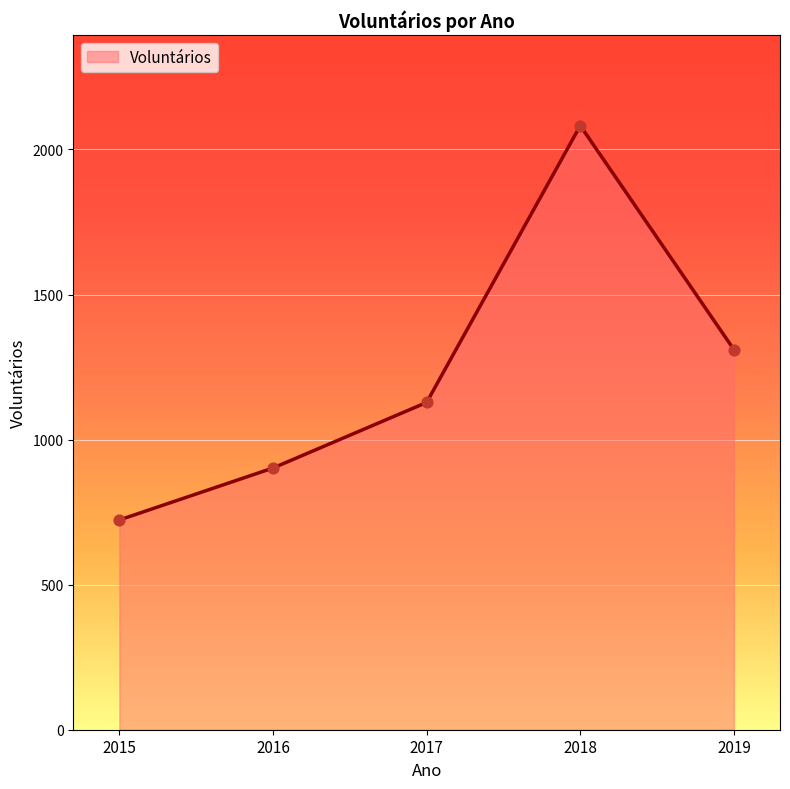

Approximately how many times larger is the value at 2016 compared to 2018?

0.4